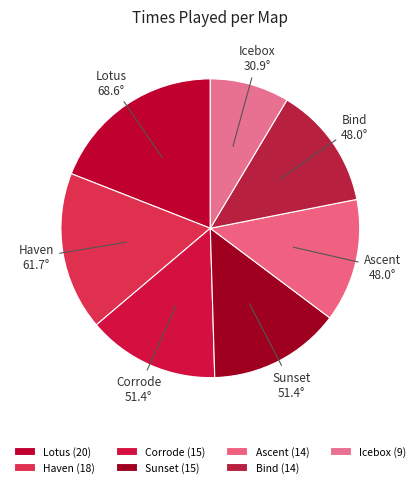

Between Sunset and Icebox, which is larger?

Sunset